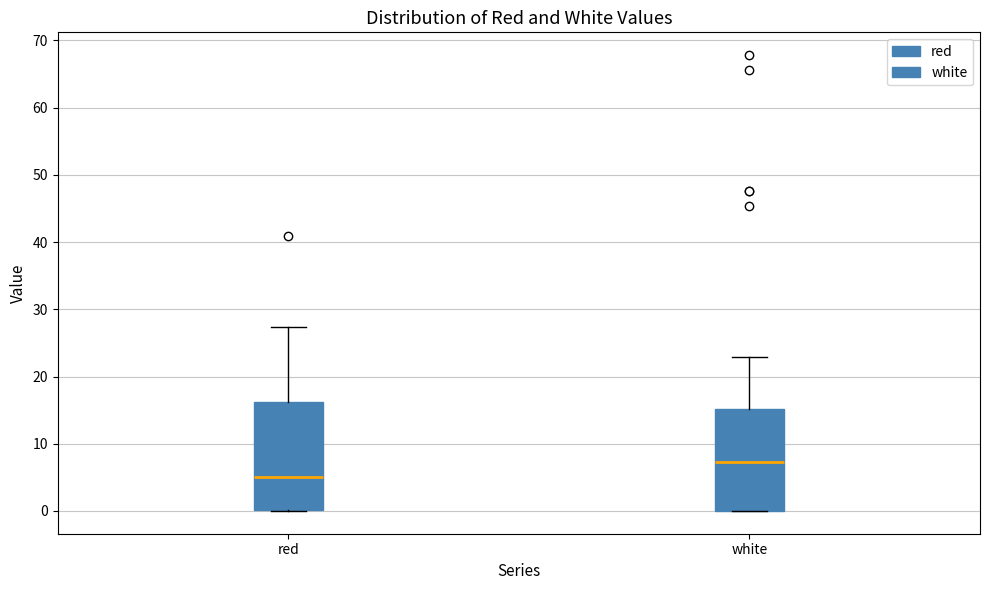

Reading left to right, transcribe this box plot: for each box, give where its median line is, the range the box spans, and where its two whiskers end, as read against the y-axis. The values are not printed on the chart, so give them approximately, as read against the axis.

red: median 5, box 0 to 16, whiskers 0 to 27
white: median 7, box 0 to 15, whiskers 0 to 23